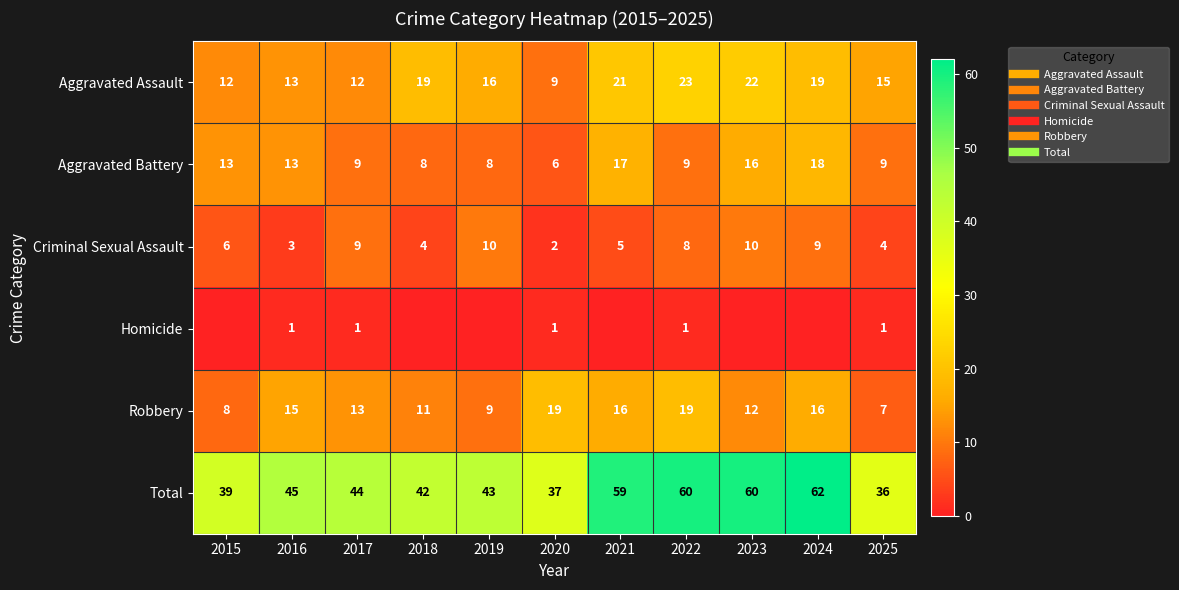

What is the minimum value for Robbery?

7